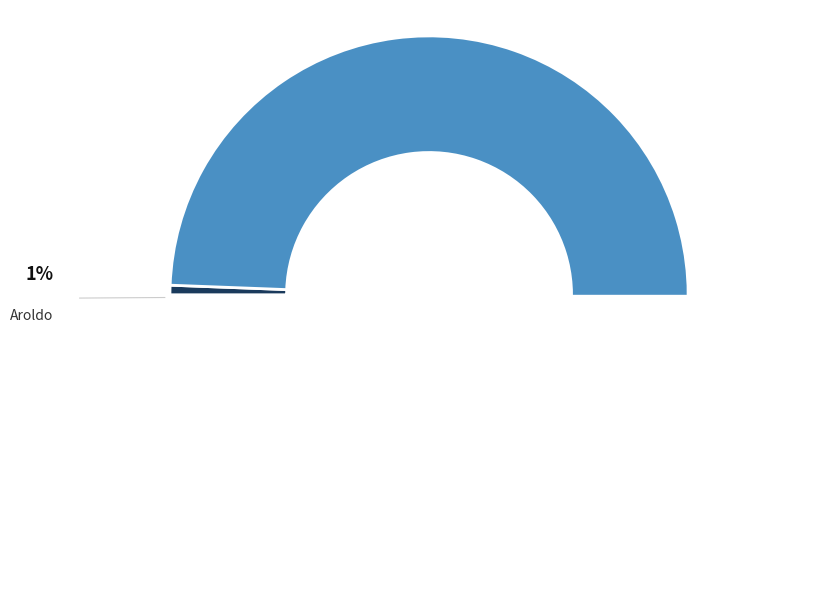

What is the change in value from Aroldo to Sofia Vicente?

+492